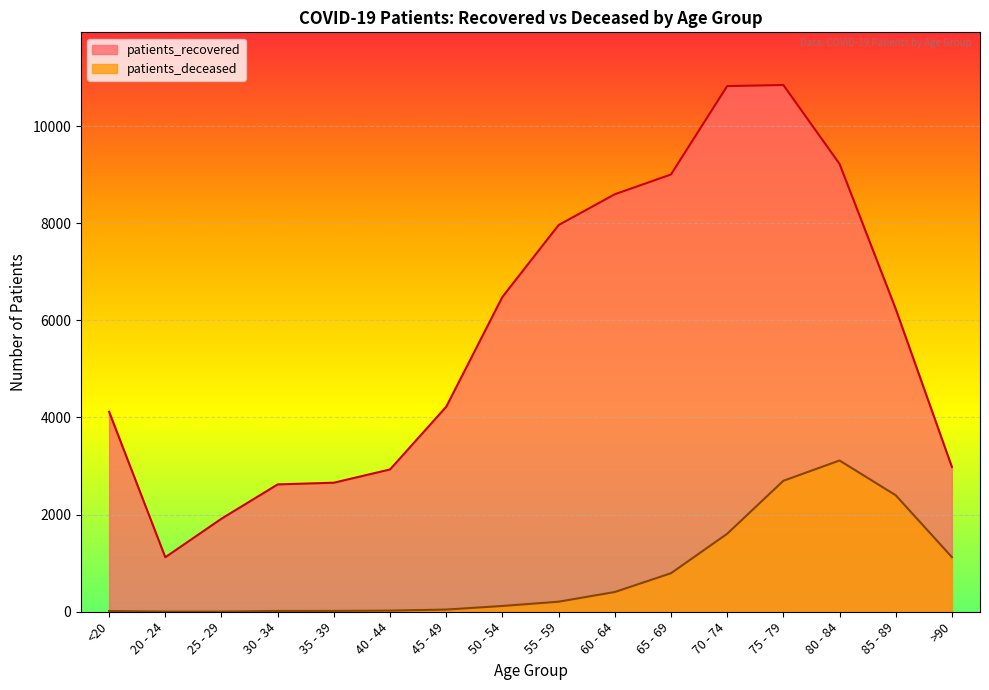

True or false: patients_deceased and patients_recovered cross at least once.

False